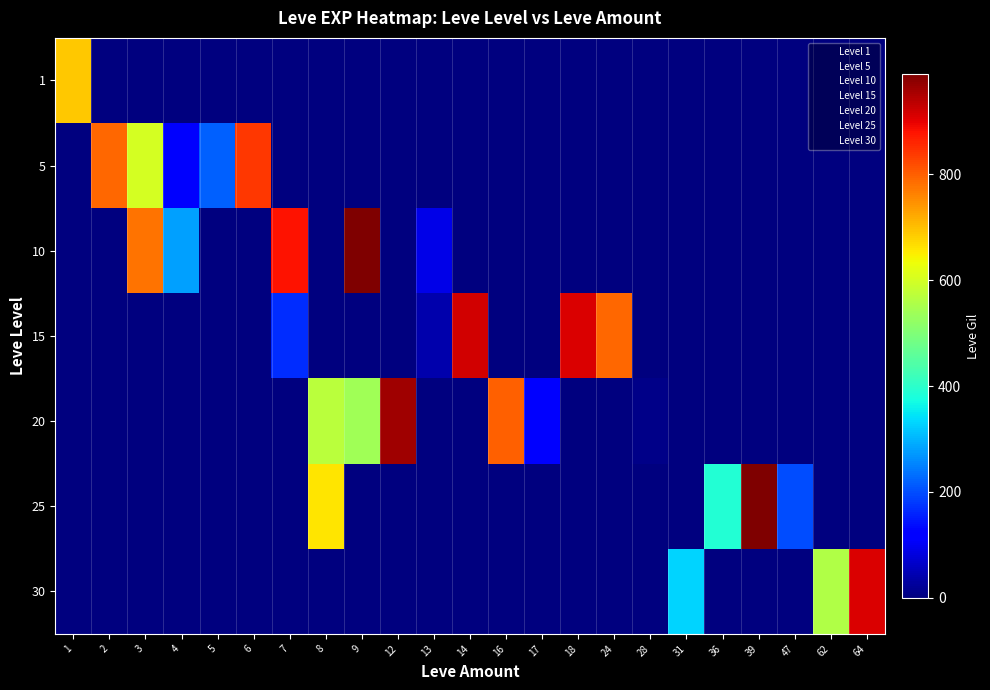

What is the greatest value displayed?

990